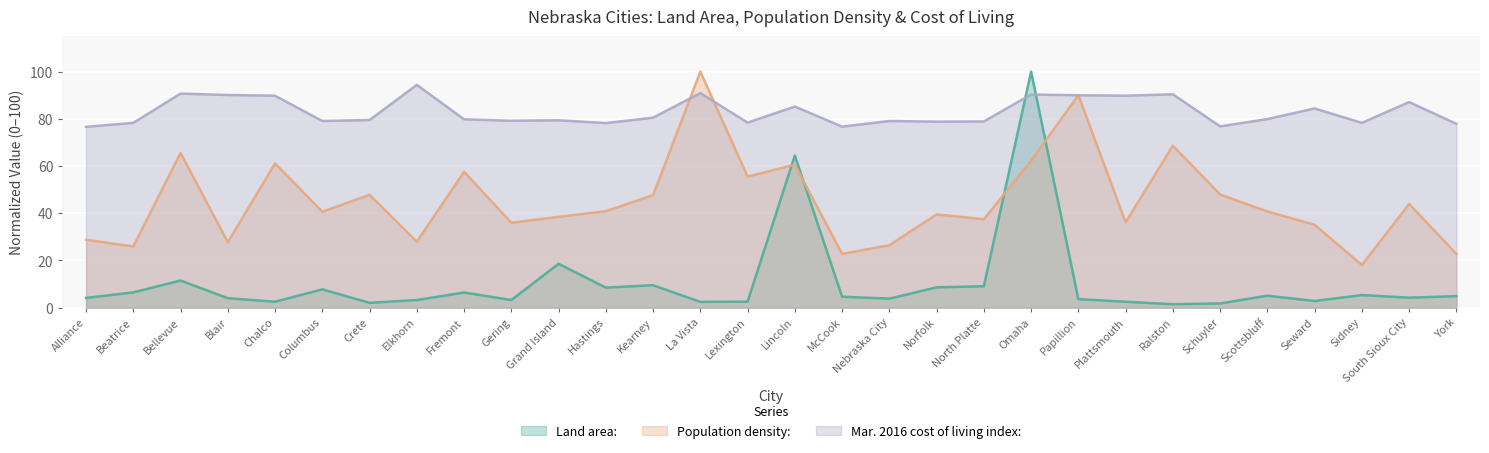

What are all the series names shown in the legend?

Land area:, Population density:, Mar. 2016 cost of living index: